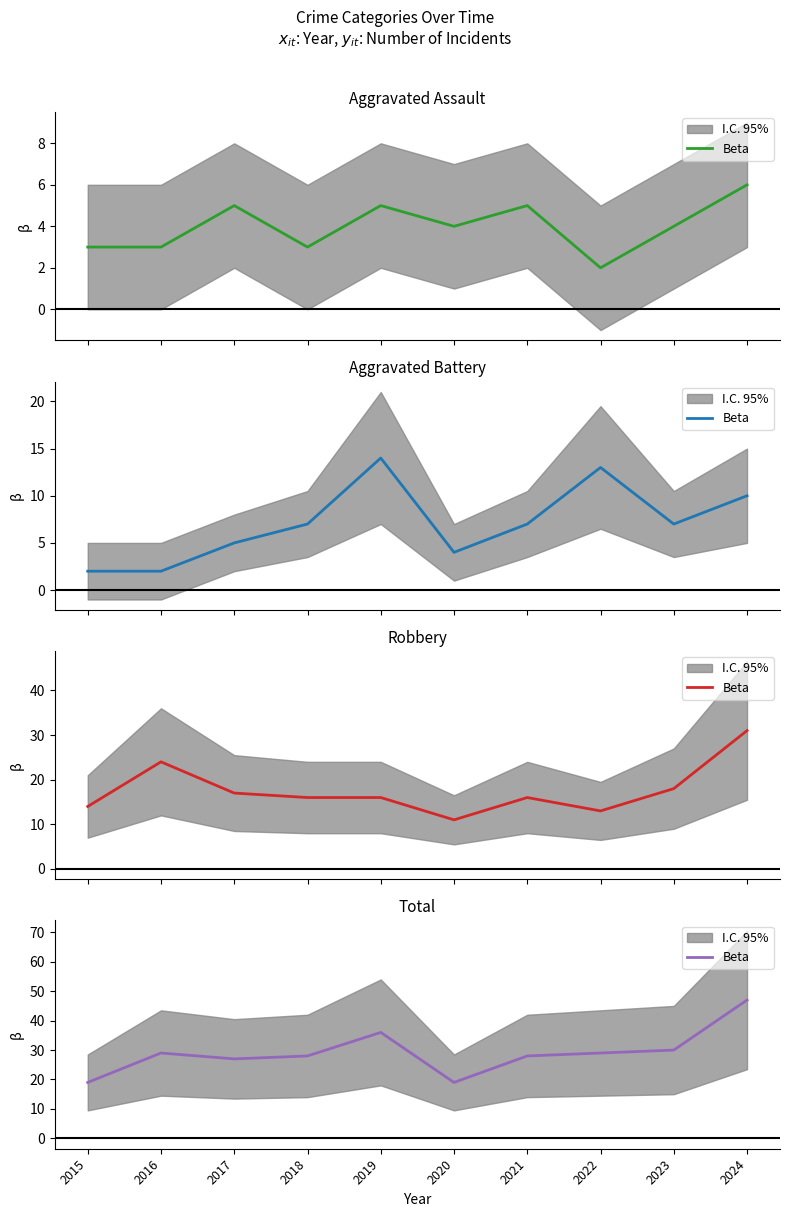

The chart shows a value of 19 at 2020. True or false?

True